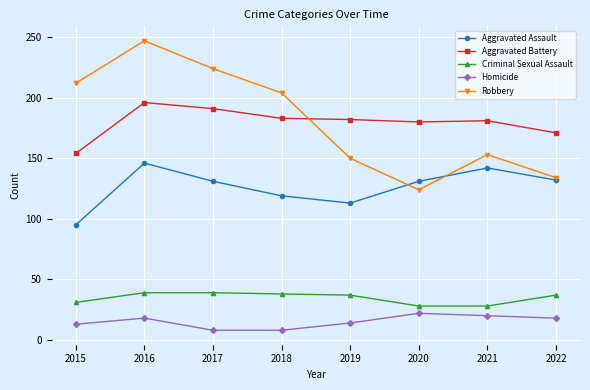

List the series in order of their peak value, highest first.

Robbery, Aggravated Battery, Aggravated Assault, Criminal Sexual Assault, Homicide